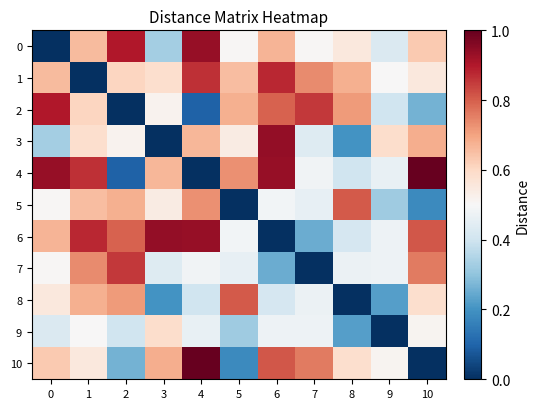

Count the number of categories in the chart.

11